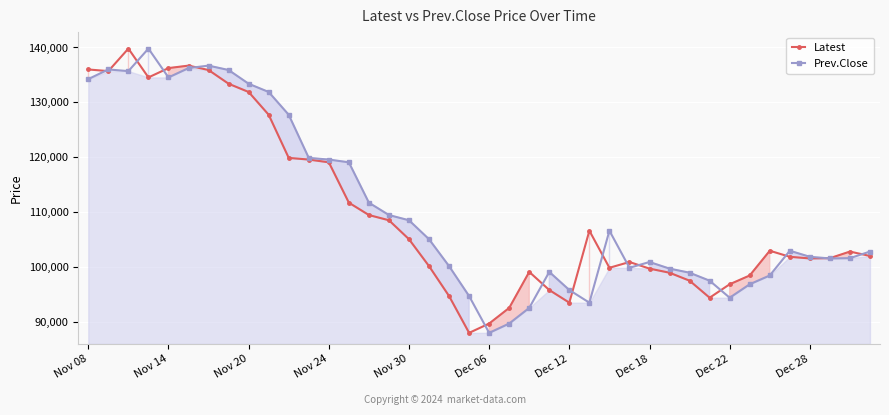

Is it true that Prev.Close equals 28116 at 33?

False